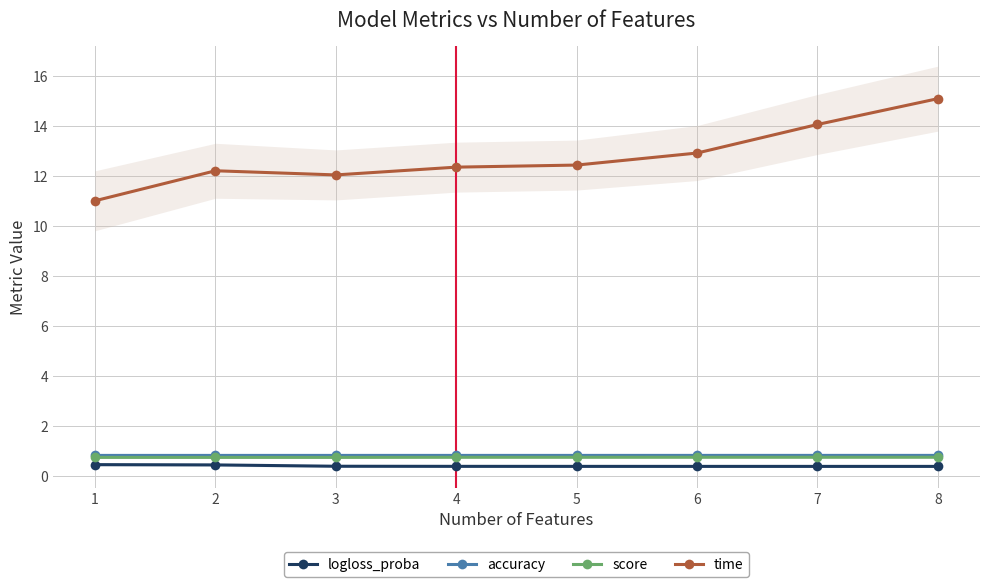

What is the value of the accuracy point at the 8th from the left?

0.8